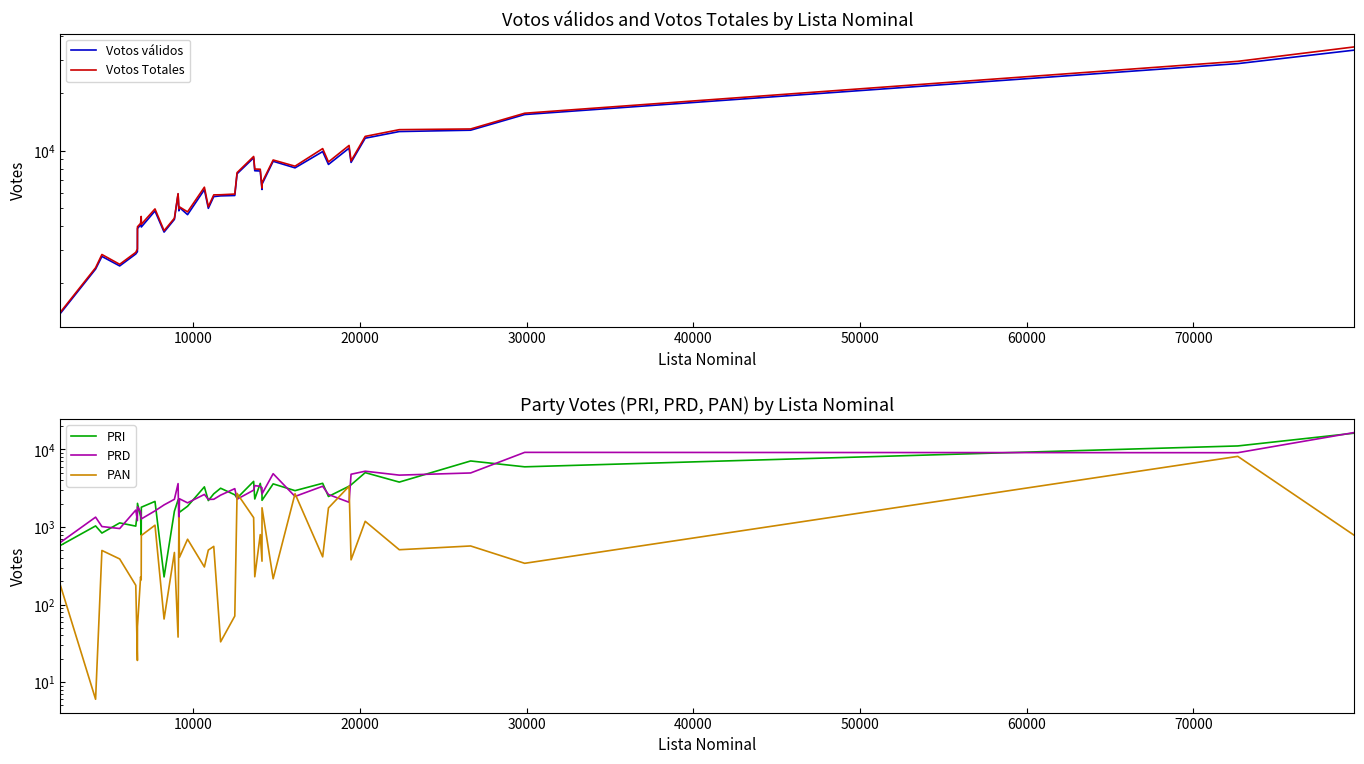

The PRI series shows 4432 at 39. True or false?

False